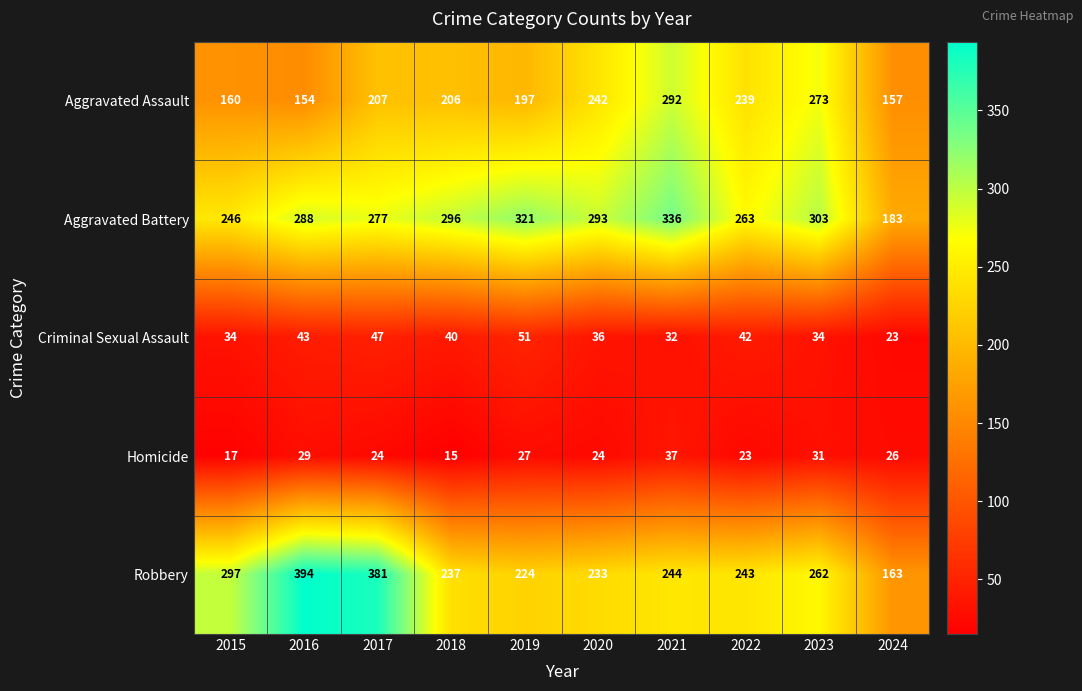

What is the sum of all Criminal Sexual Assault values?

382